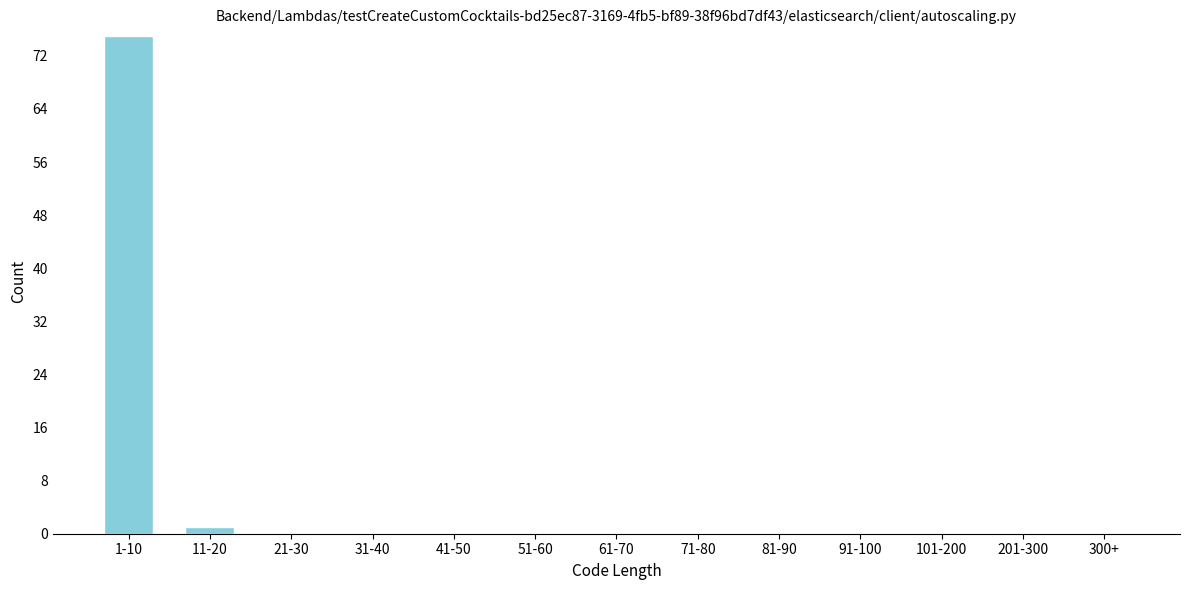

Reading left to right, transcribe all the data shown in this chart.

1-10=75	11-20=1	21-30=0	31-40=0	41-50=0	51-60=0	61-70=0	71-80=0	81-90=0	91-100=0	101-200=0	201-300=0	300+=0